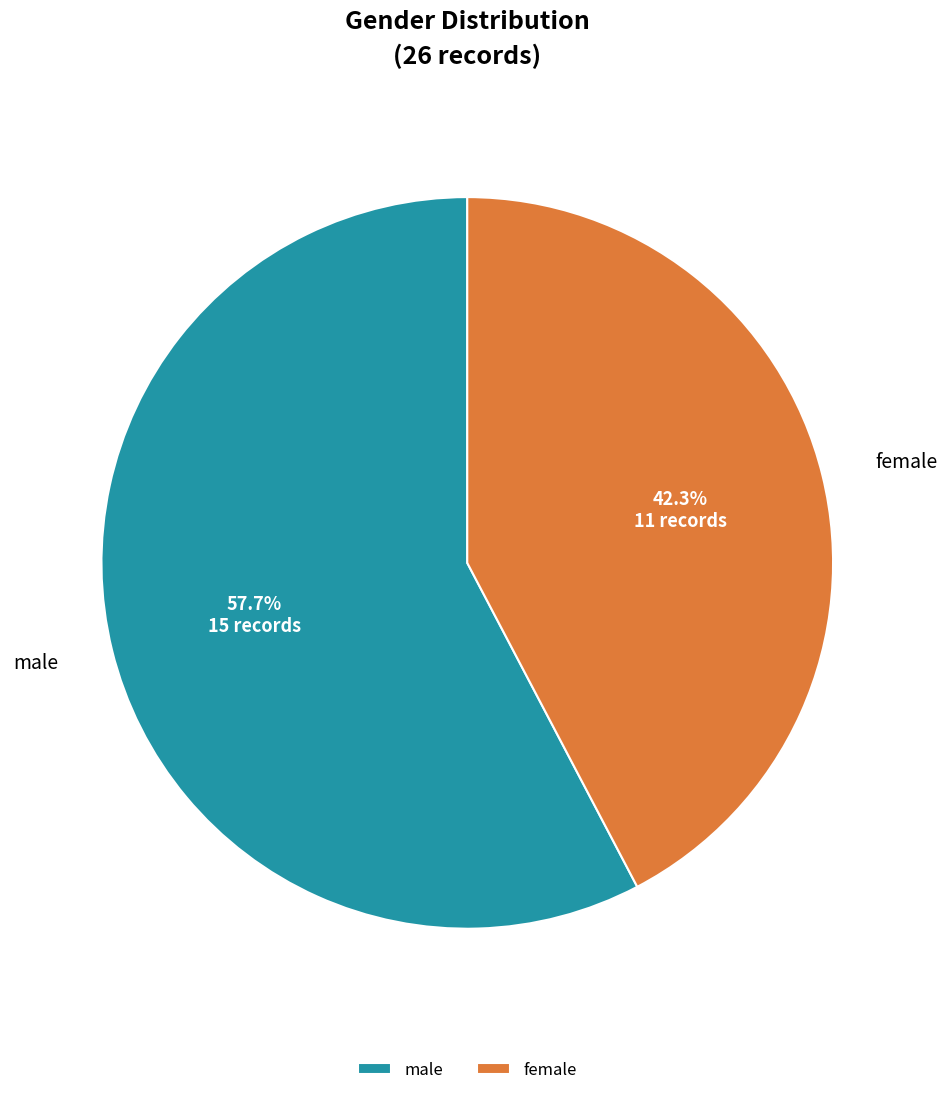

To the nearest percent, what is the difference between the largest and smallest slice percentages?

15%